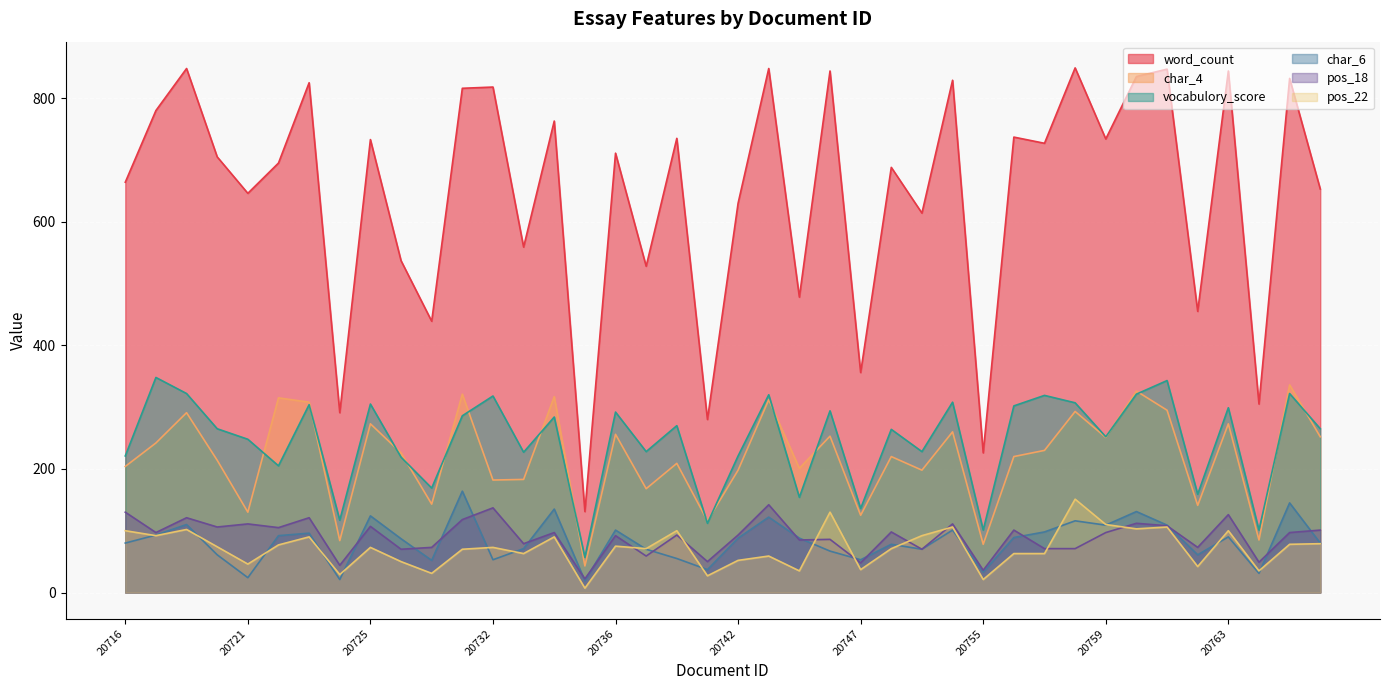

Reading left to right, what are all the values shown in this chart?

word_count: 664	780	848	705	646	695	825	291	733	537	439	816	818	559	763	131	711	528	735	280	630	848	478	844	356	688	614	829	226	737	727	849	734	835	847	455	844	305	832	653
char_4: 204	242	291	214	130	315	308	84	273	226	143	321	182	183	317	43	256	168	209	116	198	312	201	253	125	220	198	260	78	220	230	293	251	326	295	141	273	85	336	252
vocabulory_score: 221	348	322	265	248	205	304	117	305	219	169	286	318	227	284	57	292	228	270	112	221	320	154	294	136	264	228	308	101	302	319	307	252	321	343	159	299	101	322	265
char_6: 80	93	110	61	24	92	96	21	124	87	52	164	53	71	135	19	101	70	55	37	88	122	88	67	53	78	70	101	33	89	98	116	109	131	109	61	90	31	145	80
pos_18: 130	97	121	106	111	105	121	44	107	70	73	118	137	79	97	22	92	59	93	50	93	142	85	86	48	98	70	111	36	101	71	71	97	112	108	73	126	49	97	101
pos_22: 100	92	102	74	46	77	90	29	73	50	31	70	73	63	90	7	75	71	100	27	52	59	35	130	37	71	92	106	21	63	63	151	110	103	106	42	100	35	78	79